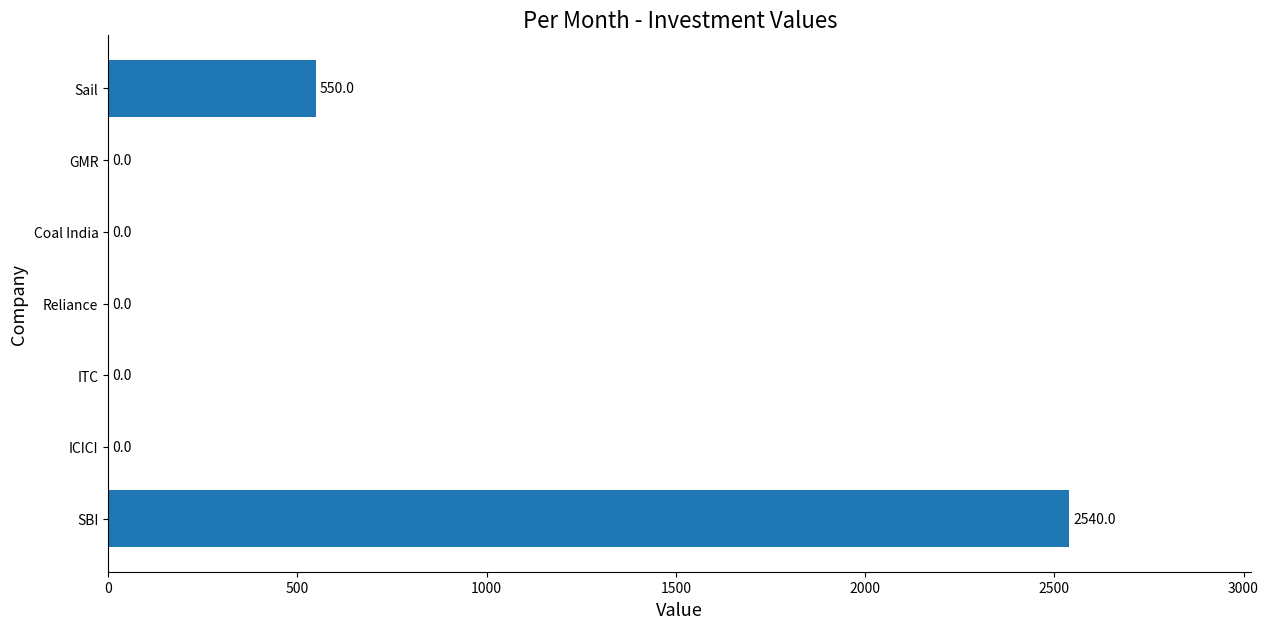

The chart shows a value of 754 at Sail. True or false?

False